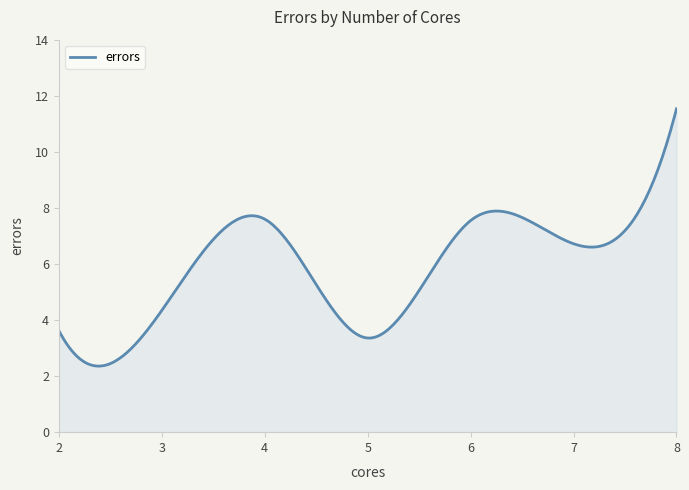

What is the greatest value displayed?

11.5